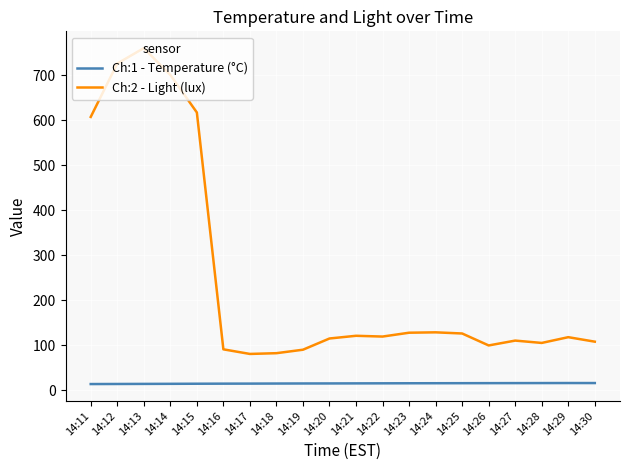

Is this an area chart (filled region under the line)?

No